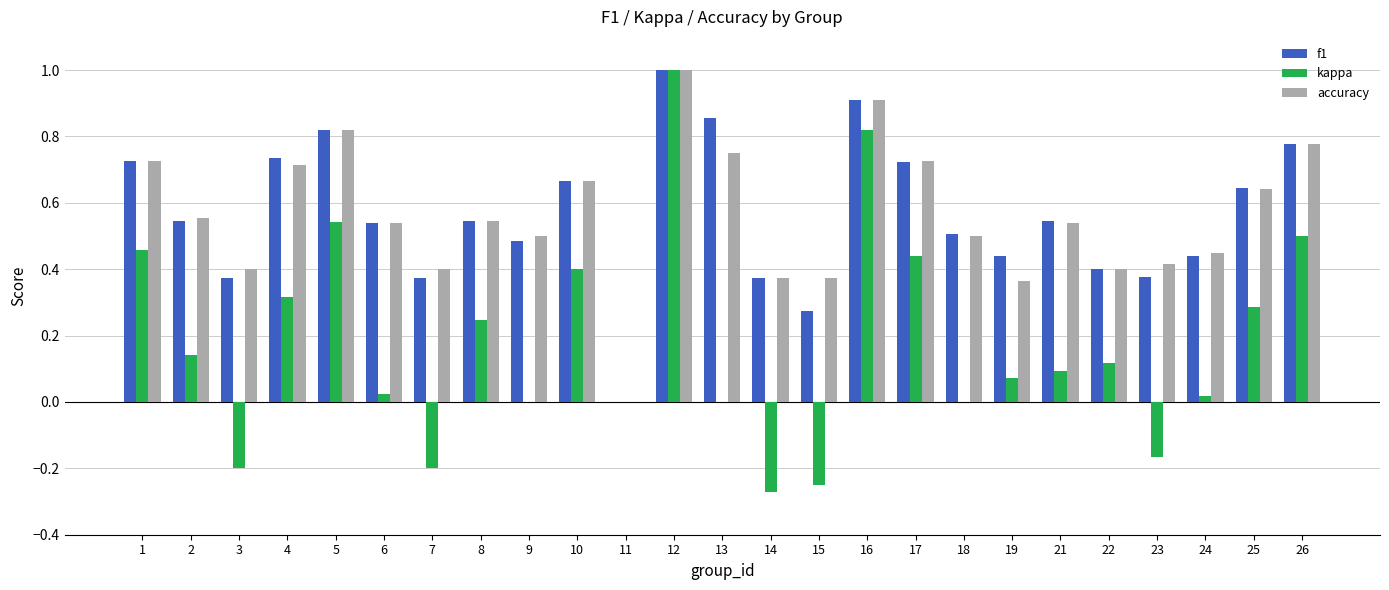

What is the sum of all f1 values?

14.1